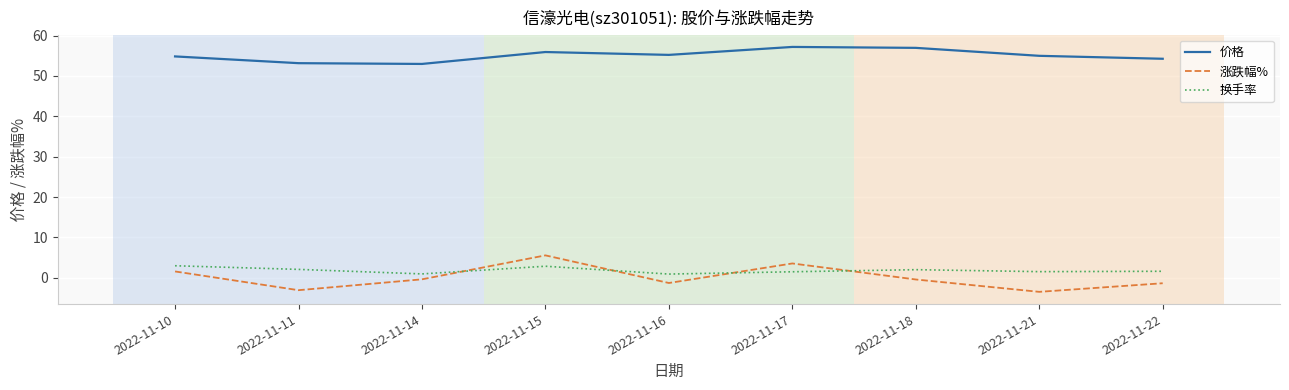

Rank the series at 2022-11-21 from highest to lowest value.

价格, 换手率, 涨跌幅%